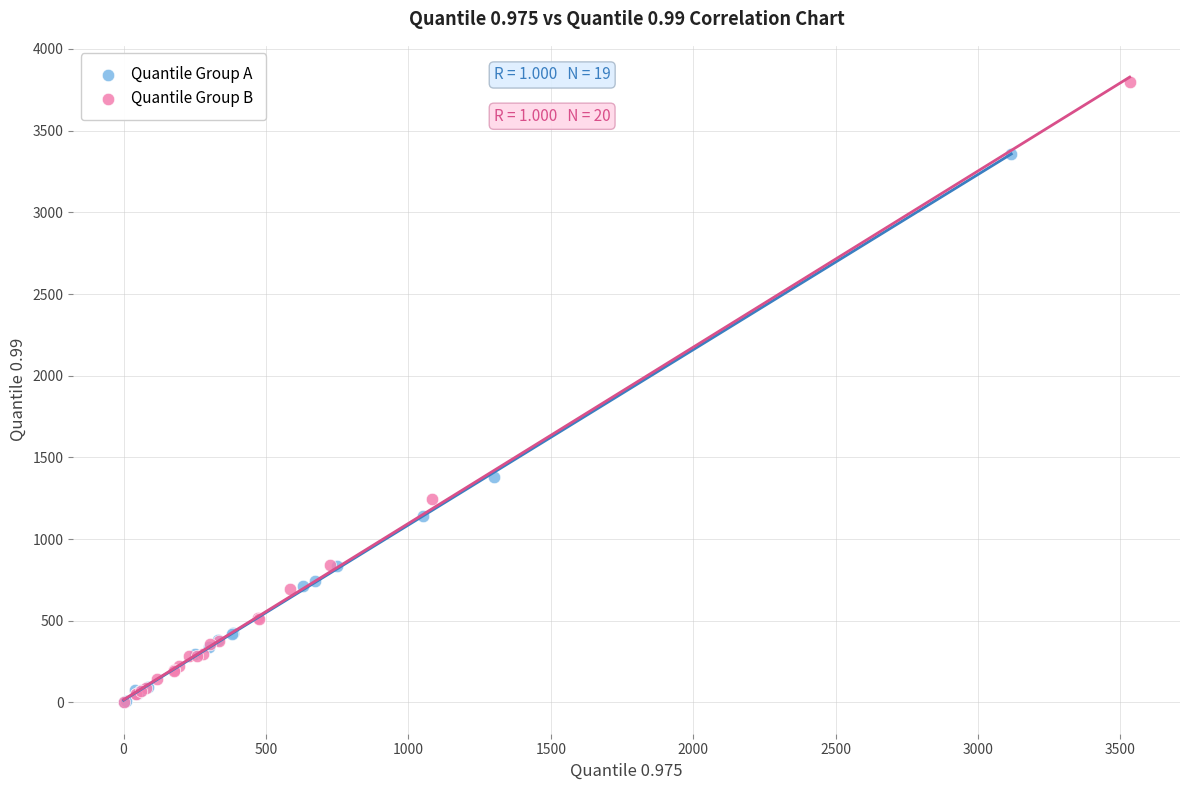

Which series has the widest spread of Y values?

Quantile Group B